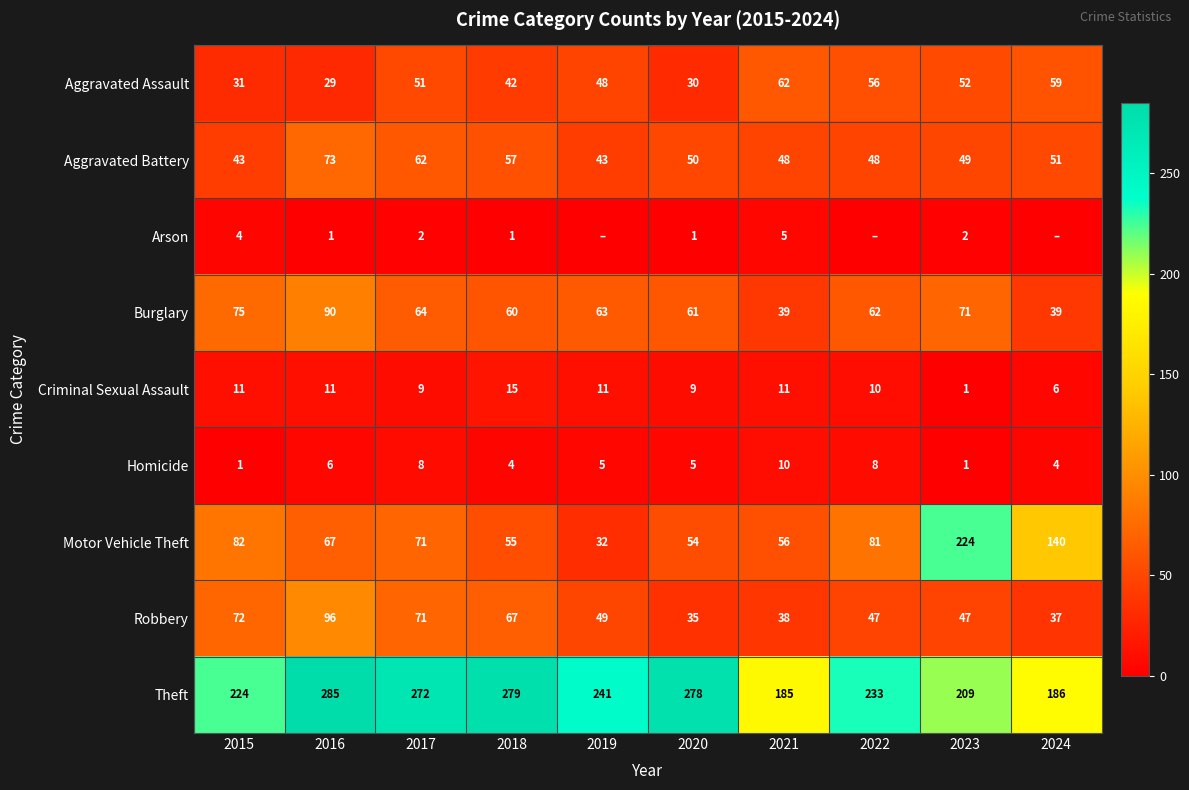

Is the value of Theft at 2018 greater than the value of Burglary at 2019?

Yes